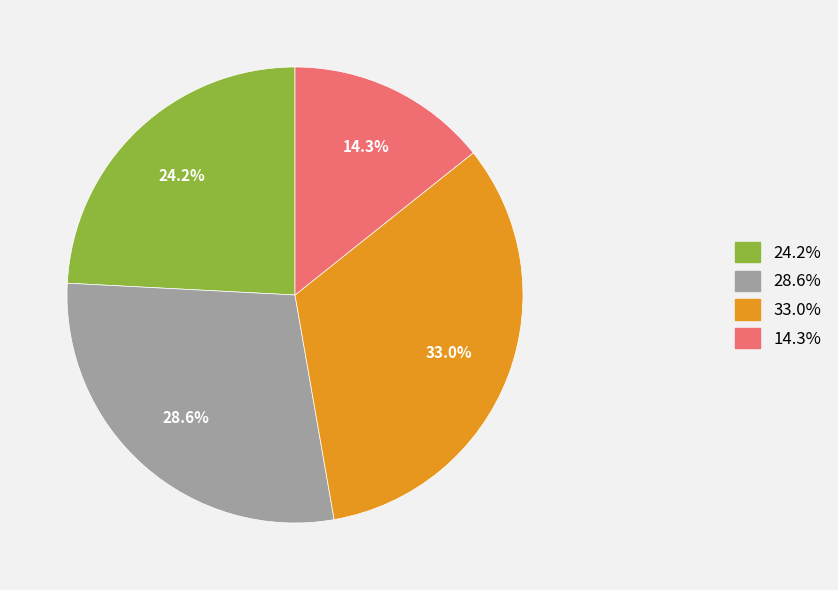

Is there a majority slice in this chart?

No